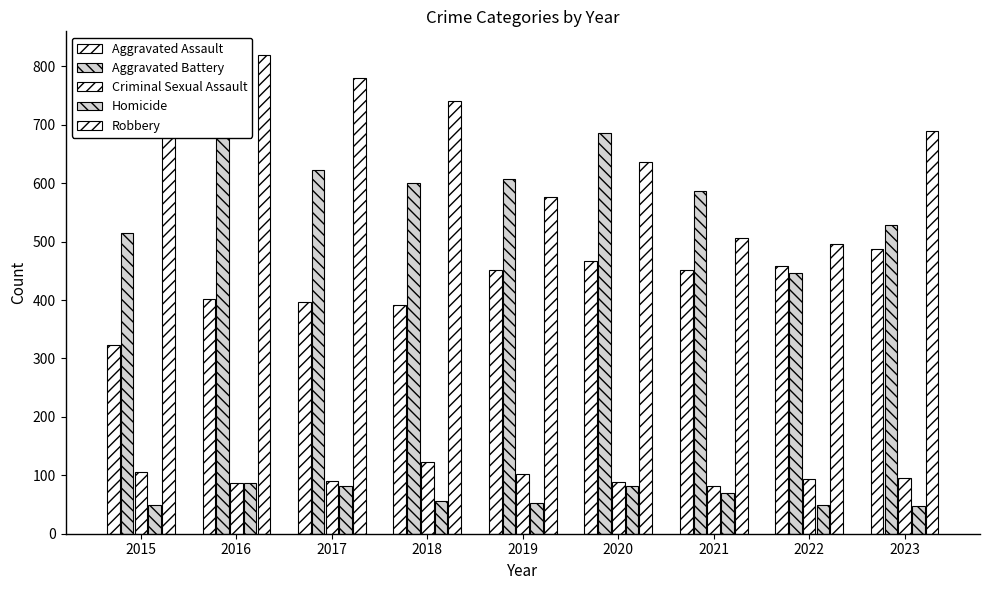

Which category has the lowest value across all series?

2023